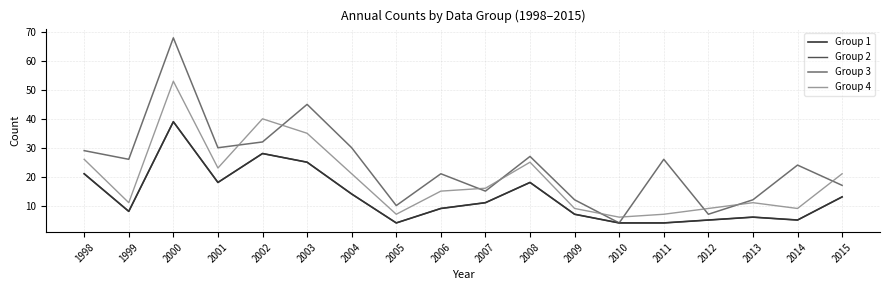

Where is Group 2 nearest to the value 21?

1998